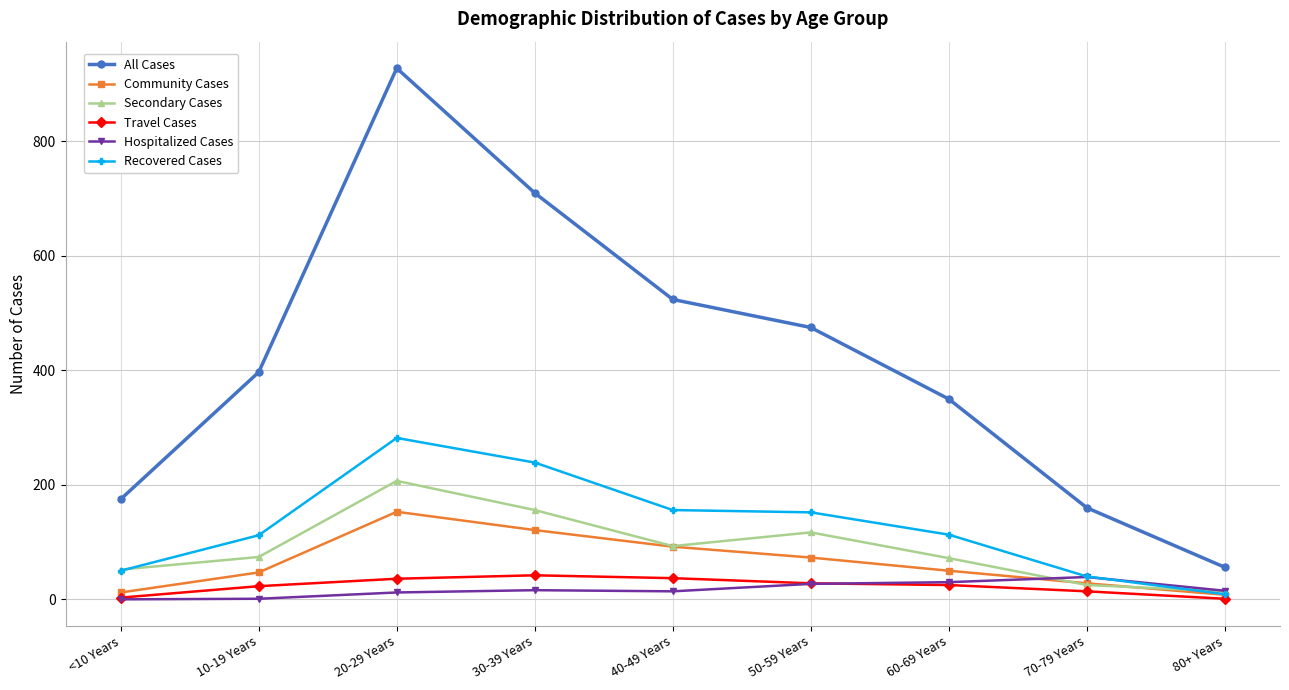

Which series has the largest range (max minus min)?

All Cases